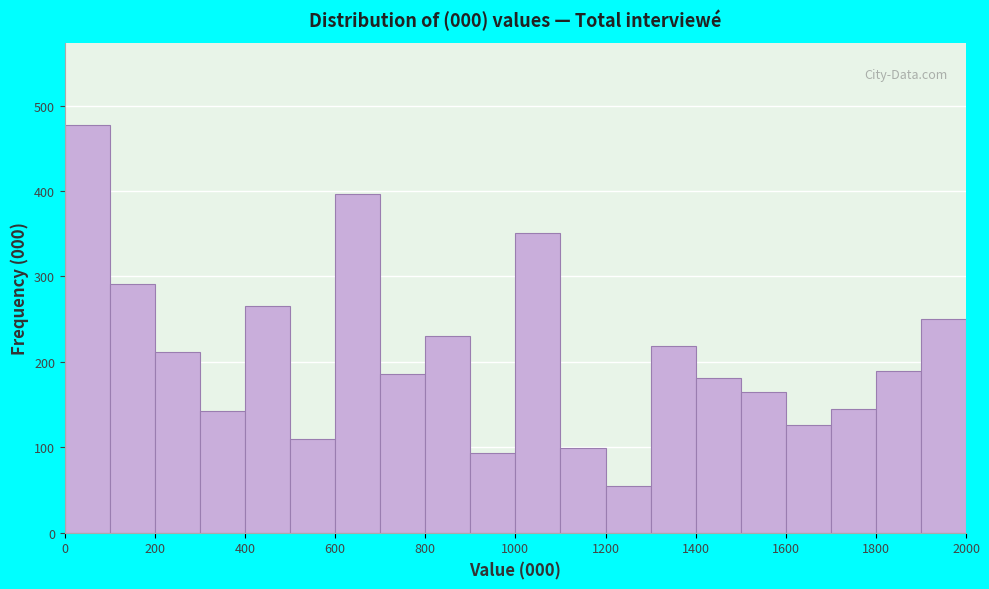

Which range on the x-axis has the tallest bar?

0 to 100